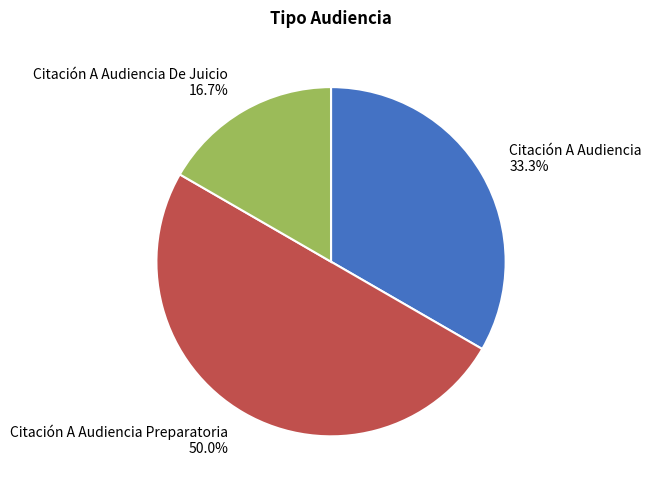

What is the ratio of the value at Citación A Audiencia to the value at Citación A Audiencia De Juicio?

2.0